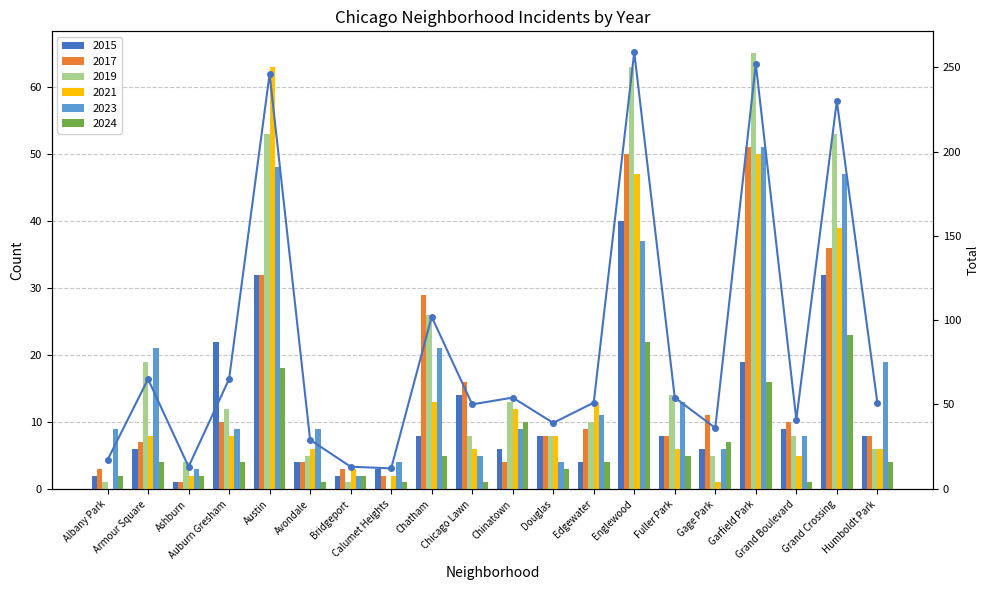

What is the sum of all values?

1679